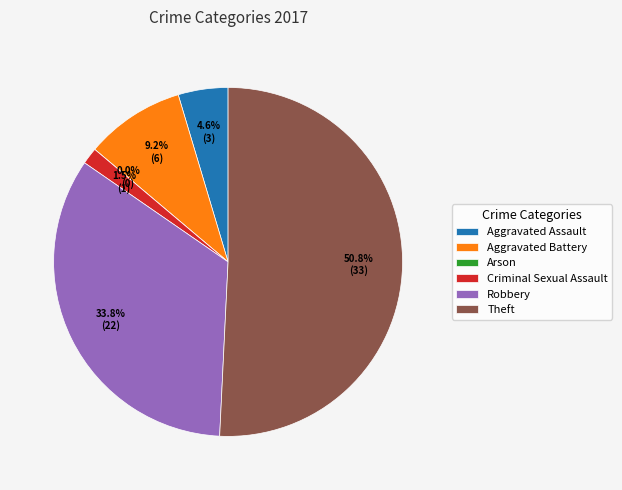

To the nearest percent, what percentage of the pie is Aggravated Assault?

5%